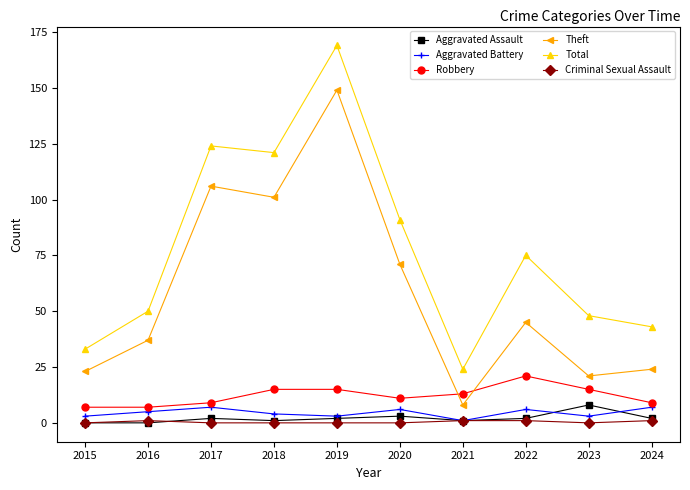

At which category does Theft reach its first local peak?

2017